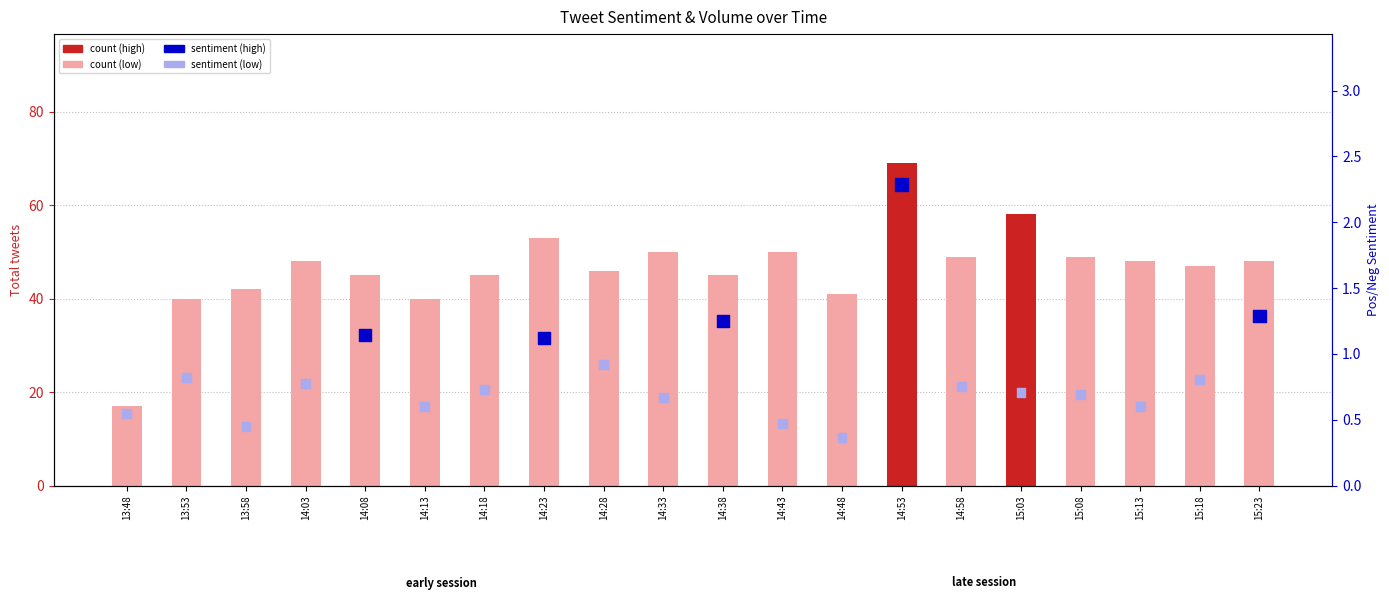

Which series reaches the maximum Y coordinate?

count